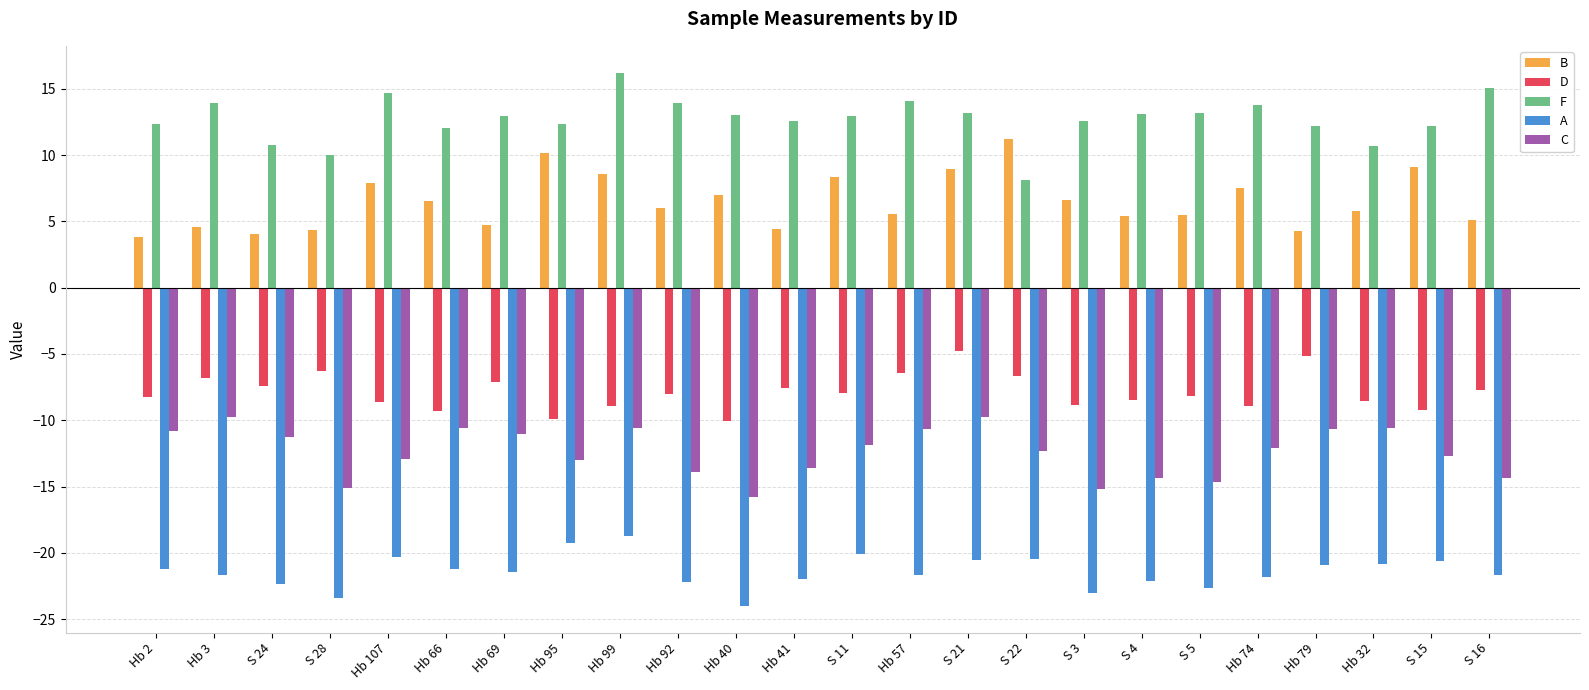

What is the difference between the maximum and minimum values in the D series?

5.3